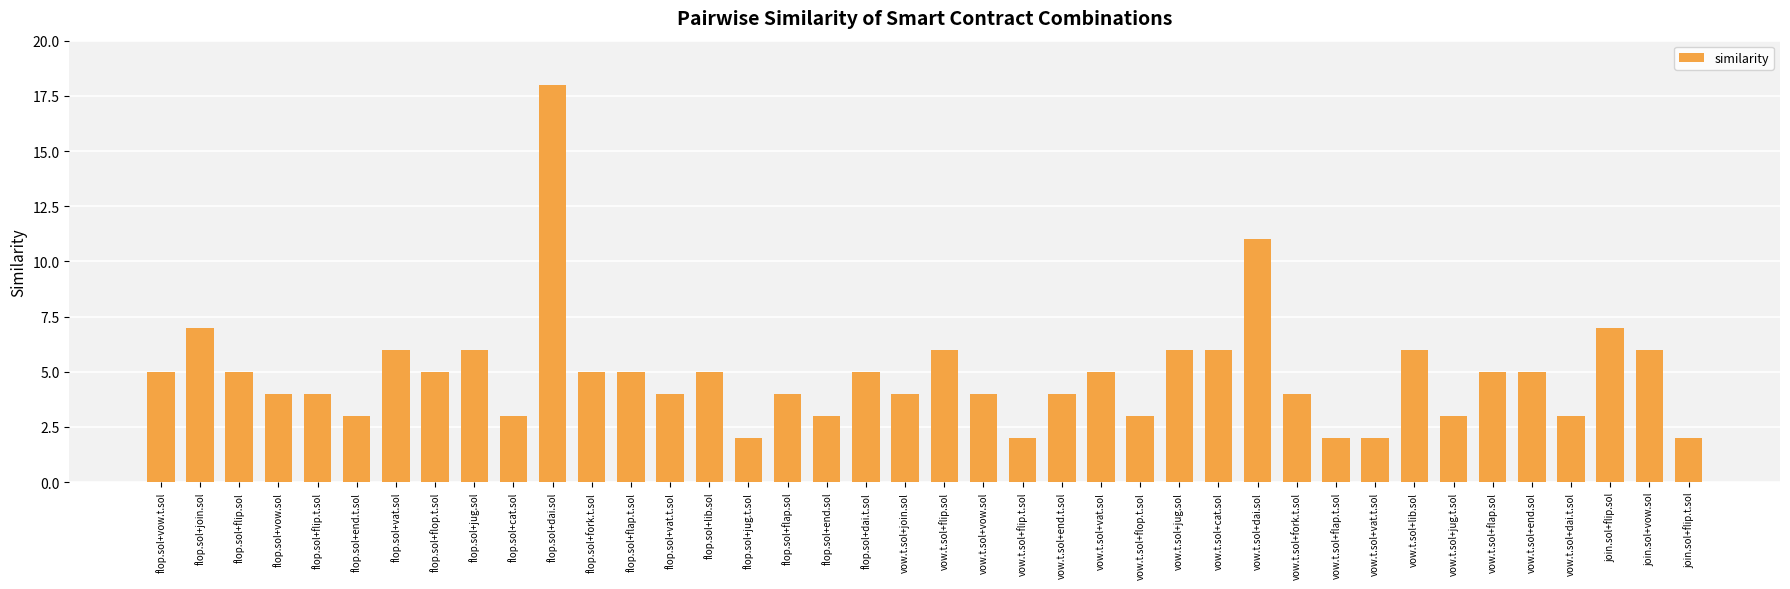

What is the difference between the maximum and minimum values?

16